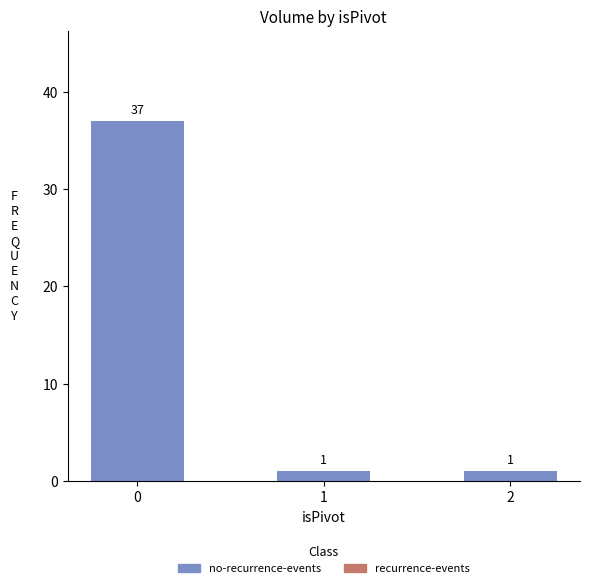

What is the ratio of the value at 0 to the value at 1?

37.0